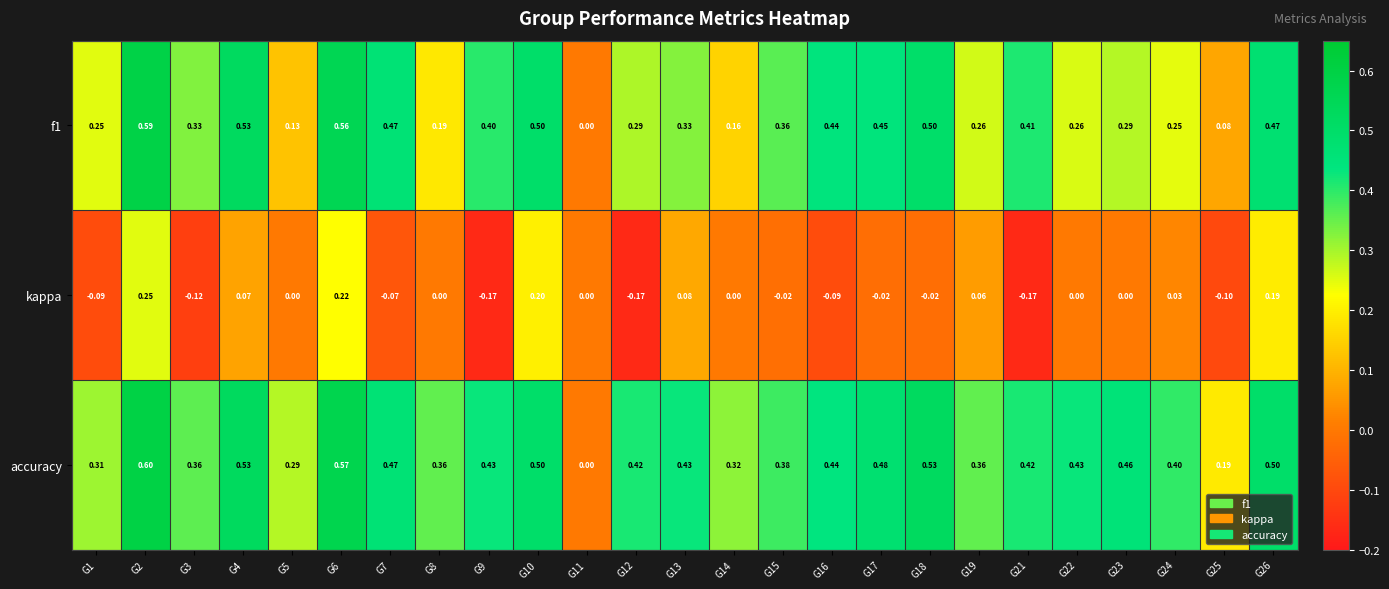

Which series has the widest spread of values?

accuracy